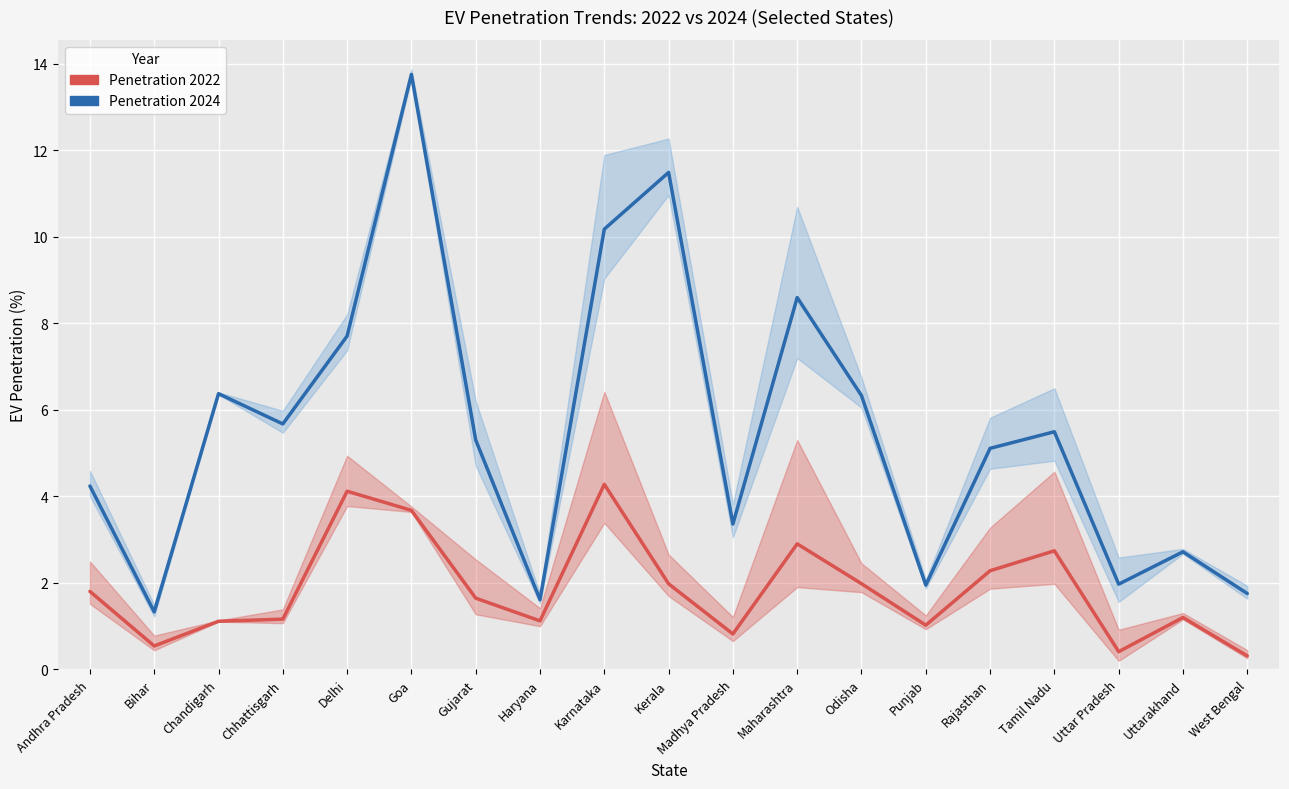

Is this an area chart (filled region under the line)?

No